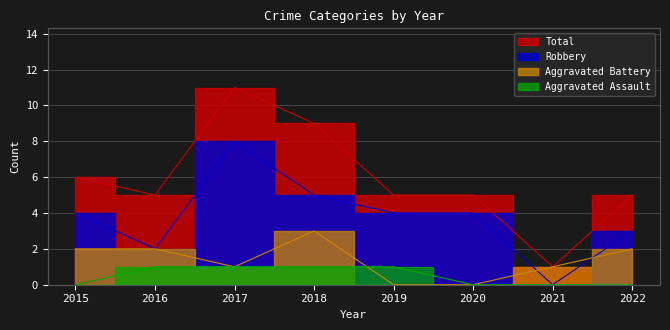

How many values in Aggravated Assault are above zero?

4